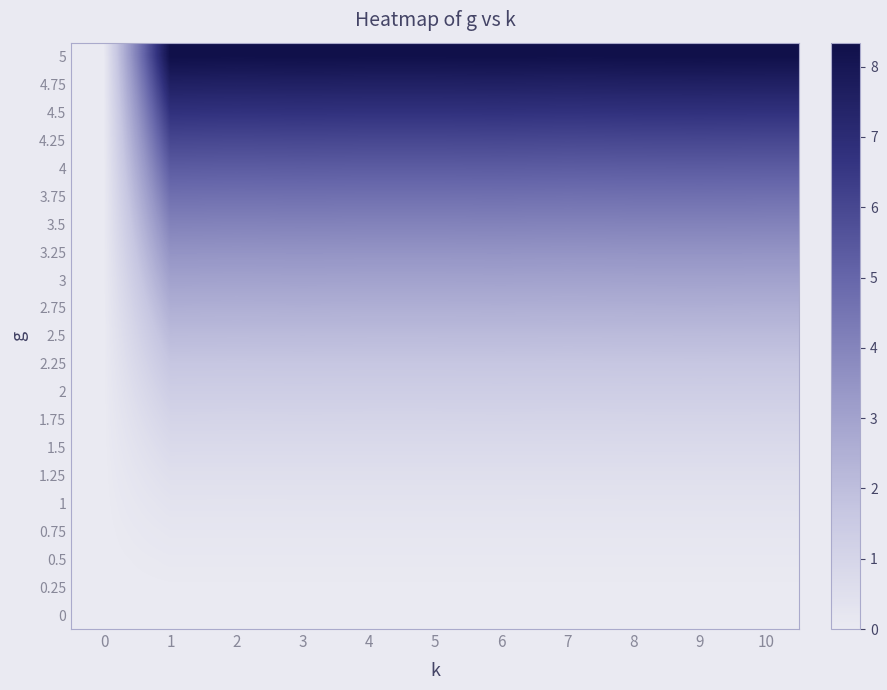

Which label corresponds to the largest value in the chart?

1